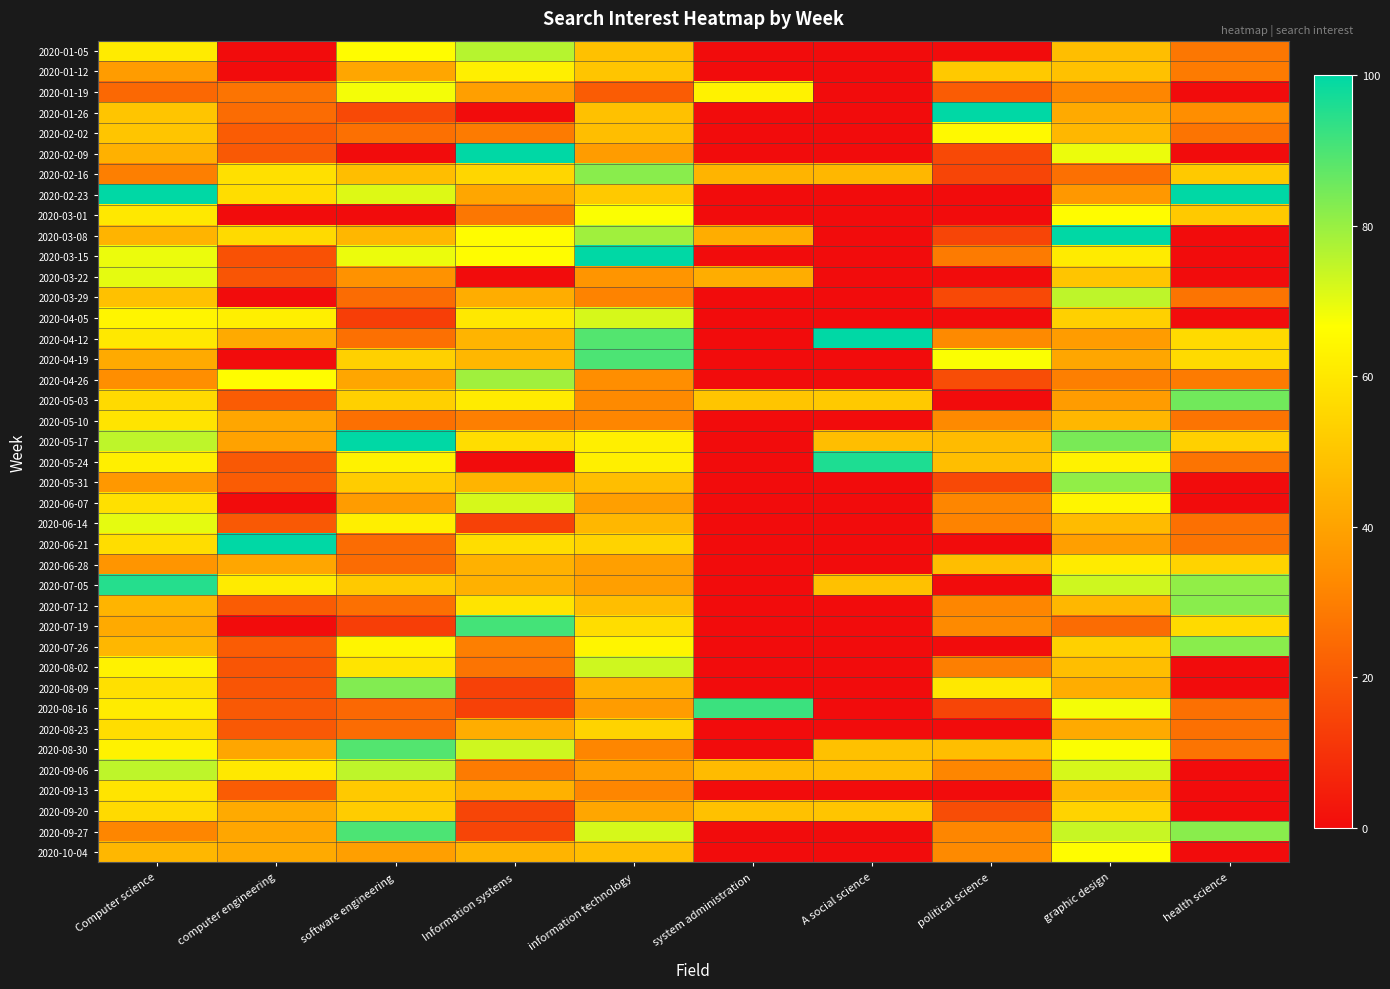

Reading left to right, extract all data points from this chart.

2020-01-05: Computer science=61	computer engineering=0	software engineering=66	Information systems=76	information technology=49	system administration=0	A social science=0	political science=0	graphic design=48	health science=28
2020-01-12: Computer science=38	computer engineering=0	software engineering=41	Information systems=62	information technology=50	system administration=0	A social science=0	political science=51	graphic design=49	health science=29
2020-01-19: Computer science=24	computer engineering=27	software engineering=68	Information systems=39	information technology=21	system administration=63	A social science=0	political science=21	graphic design=32	health science=0
2020-01-26: Computer science=50	computer engineering=25	software engineering=16	Information systems=0	information technology=49	system administration=0	A social science=0	political science=100	graphic design=42	health science=34
2020-02-02: Computer science=50	computer engineering=21	software engineering=26	Information systems=29	information technology=48	system administration=0	A social science=0	political science=65	graphic design=46	health science=27
2020-02-09: Computer science=44	computer engineering=20	software engineering=0	Information systems=100	information technology=38	system administration=0	A social science=0	political science=16	graphic design=69	health science=0
2020-02-16: Computer science=30	computer engineering=58	software engineering=48	Information systems=55	information technology=82	system administration=45	A social science=46	political science=15	graphic design=26	health science=51
2020-02-23: Computer science=100	computer engineering=57	software engineering=71	Information systems=41	information technology=51	system administration=0	A social science=0	political science=0	graphic design=37	health science=100
2020-03-01: Computer science=60	computer engineering=0	software engineering=0	Information systems=28	information technology=67	system administration=0	A social science=0	political science=0	graphic design=66	health science=51
2020-03-08: Computer science=45	computer engineering=56	software engineering=46	Information systems=66	information technology=79	system administration=43	A social science=0	political science=15	graphic design=100	health science=0
2020-03-15: Computer science=69	computer engineering=18	software engineering=69	Information systems=66	information technology=100	system administration=0	A social science=0	political science=29	graphic design=61	health science=0
2020-03-22: Computer science=70	computer engineering=19	software engineering=35	Information systems=0	information technology=36	system administration=43	A social science=0	political science=0	graphic design=50	health science=0
2020-03-29: Computer science=49	computer engineering=0	software engineering=25	Information systems=43	information technology=31	system administration=0	A social science=0	political science=16	graphic design=75	health science=27
2020-04-05: Computer science=64	computer engineering=62	software engineering=13	Information systems=60	information technology=72	system administration=0	A social science=0	political science=0	graphic design=53	health science=0
2020-04-12: Computer science=60	computer engineering=42	software engineering=26	Information systems=45	information technology=89	system administration=0	A social science=100	political science=33	graphic design=38	health science=56
2020-04-19: Computer science=42	computer engineering=0	software engineering=53	Information systems=46	information technology=90	system administration=0	A social science=0	political science=67	graphic design=41	health science=56
2020-04-26: Computer science=34	computer engineering=66	software engineering=41	Information systems=79	information technology=34	system administration=0	A social science=0	political science=17	graphic design=30	health science=29
2020-05-03: Computer science=56	computer engineering=21	software engineering=53	Information systems=61	information technology=33	system administration=50	A social science=51	political science=0	graphic design=38	health science=85
2020-05-10: Computer science=59	computer engineering=41	software engineering=26	Information systems=30	information technology=32	system administration=0	A social science=0	political science=33	graphic design=46	health science=27
2020-05-17: Computer science=75	computer engineering=40	software engineering=100	Information systems=57	information technology=62	system administration=0	A social science=48	political science=47	graphic design=84	health science=53
2020-05-24: Computer science=62	computer engineering=20	software engineering=63	Information systems=0	information technology=62	system administration=0	A social science=96	political science=48	graphic design=63	health science=27
2020-05-31: Computer science=37	computer engineering=21	software engineering=52	Information systems=45	information technology=48	system administration=0	A social science=0	political science=16	graphic design=81	health science=0
2020-06-07: Computer science=58	computer engineering=0	software engineering=38	Information systems=72	information technology=39	system administration=0	A social science=0	political science=32	graphic design=64	health science=0
2020-06-14: Computer science=70	computer engineering=20	software engineering=62	Information systems=14	information technology=46	system administration=0	A social science=0	political science=31	graphic design=47	health science=26
2020-06-21: Computer science=57	computer engineering=100	software engineering=25	Information systems=57	information technology=54	system administration=0	A social science=0	political science=0	graphic design=39	health science=27
2020-06-28: Computer science=36	computer engineering=41	software engineering=25	Information systems=44	information technology=39	system administration=0	A social science=0	political science=48	graphic design=61	health science=54
2020-07-05: Computer science=95	computer engineering=61	software engineering=51	Information systems=44	information technology=39	system administration=0	A social science=49	political science=0	graphic design=73	health science=81
2020-07-12: Computer science=45	computer engineering=21	software engineering=26	Information systems=59	information technology=48	system administration=0	A social science=0	political science=32	graphic design=46	health science=82
2020-07-19: Computer science=42	computer engineering=0	software engineering=13	Information systems=91	information technology=57	system administration=0	A social science=0	political science=33	graphic design=25	health science=56
2020-07-26: Computer science=46	computer engineering=21	software engineering=64	Information systems=30	information technology=64	system administration=0	A social science=0	political science=0	graphic design=53	health science=82
2020-08-02: Computer science=63	computer engineering=19	software engineering=59	Information systems=27	information technology=73	system administration=0	A social science=0	political science=30	graphic design=48	health science=0
2020-08-09: Computer science=58	computer engineering=19	software engineering=83	Information systems=14	information technology=44	system administration=0	A social science=0	political science=60	graphic design=43	health science=0
2020-08-16: Computer science=61	computer engineering=20	software engineering=24	Information systems=14	information technology=38	system administration=92	A social science=0	political science=15	graphic design=68	health science=26
2020-08-23: Computer science=57	computer engineering=20	software engineering=25	Information systems=43	information technology=54	system administration=0	A social science=0	political science=0	graphic design=42	health science=26
2020-08-30: Computer science=63	computer engineering=41	software engineering=89	Information systems=73	information technology=32	system administration=0	A social science=49	political science=48	graphic design=67	health science=27
2020-09-06: Computer science=75	computer engineering=60	software engineering=75	Information systems=29	information technology=39	system administration=47	A social science=48	political science=32	graphic design=72	health science=0
2020-09-13: Computer science=59	computer engineering=21	software engineering=51	Information systems=44	information technology=32	system administration=0	A social science=0	political science=0	graphic design=46	health science=0
2020-09-20: Computer science=56	computer engineering=42	software engineering=52	Information systems=15	information technology=41	system administration=49	A social science=50	political science=17	graphic design=54	health science=0
2020-09-27: Computer science=32	computer engineering=41	software engineering=90	Information systems=15	information technology=72	system administration=0	A social science=0	political science=32	graphic design=74	health science=82
2020-10-04: Computer science=46	computer engineering=42	software engineering=39	Information systems=45	information technology=48	system administration=0	A social science=0	political science=33	graphic design=66	health science=0